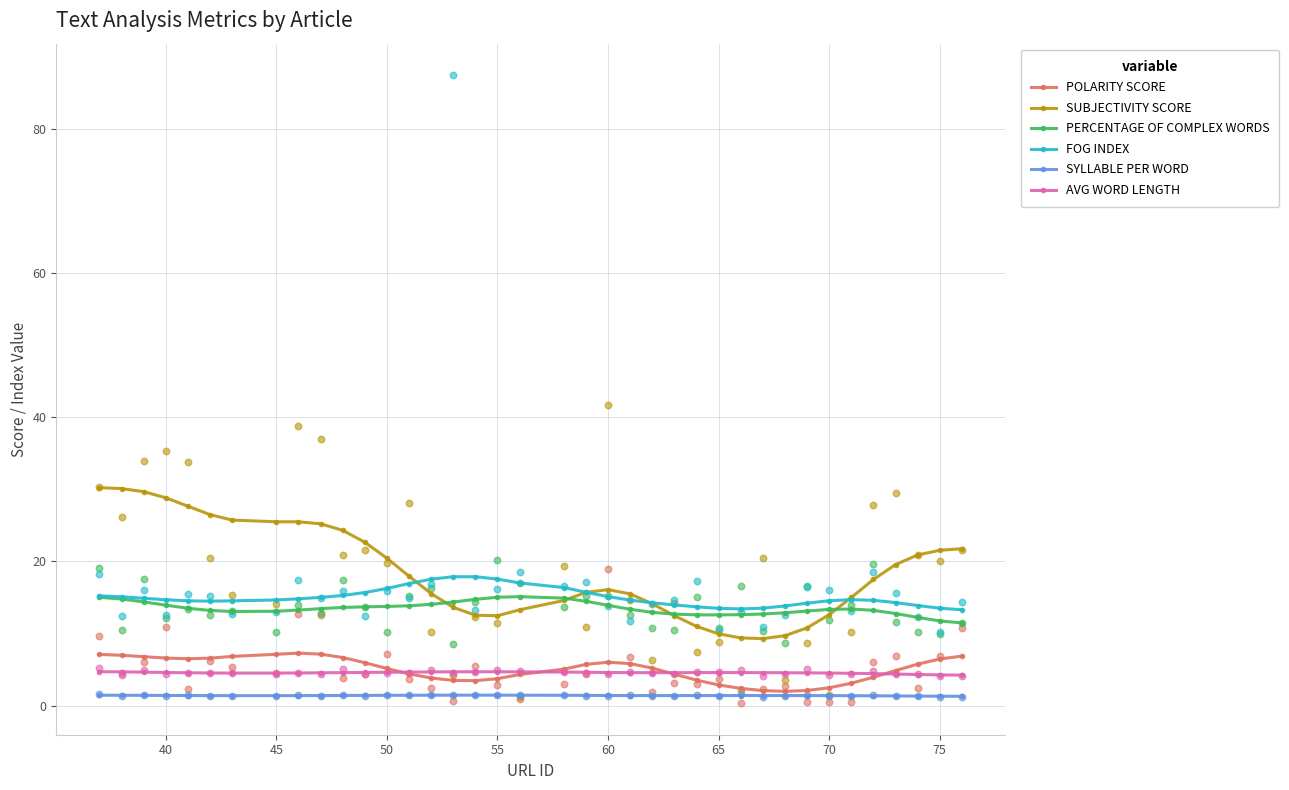

Is the value of PERCENTAGE OF COMPLEX WORDS at 65 greater than the value of SYLLABLE PER WORD at 60?

Yes